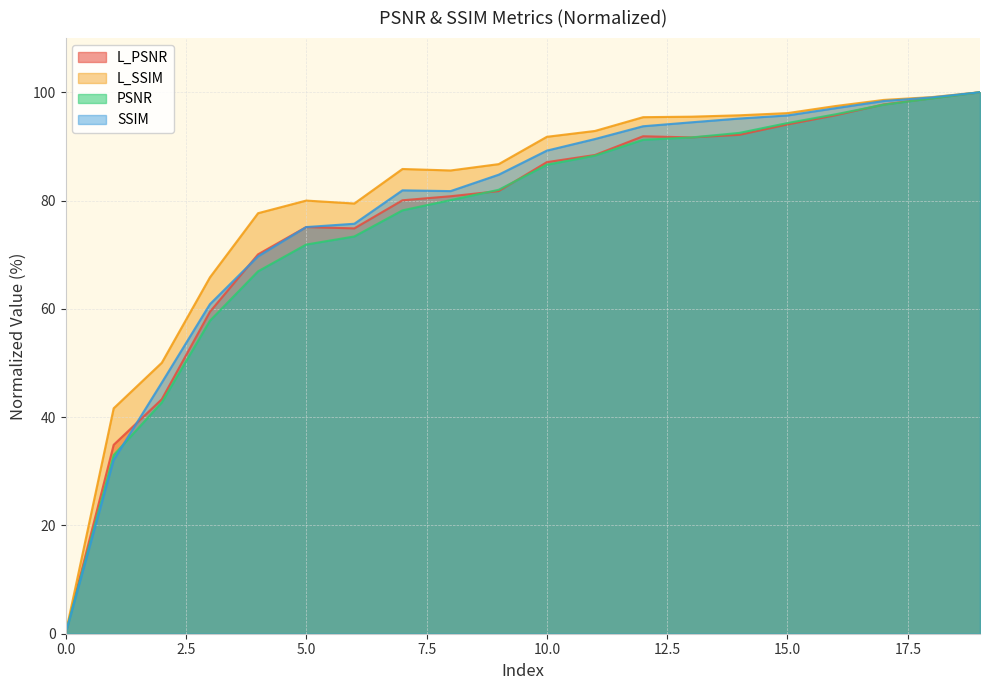

Where is L_SSIM nearest to the value 50?

2